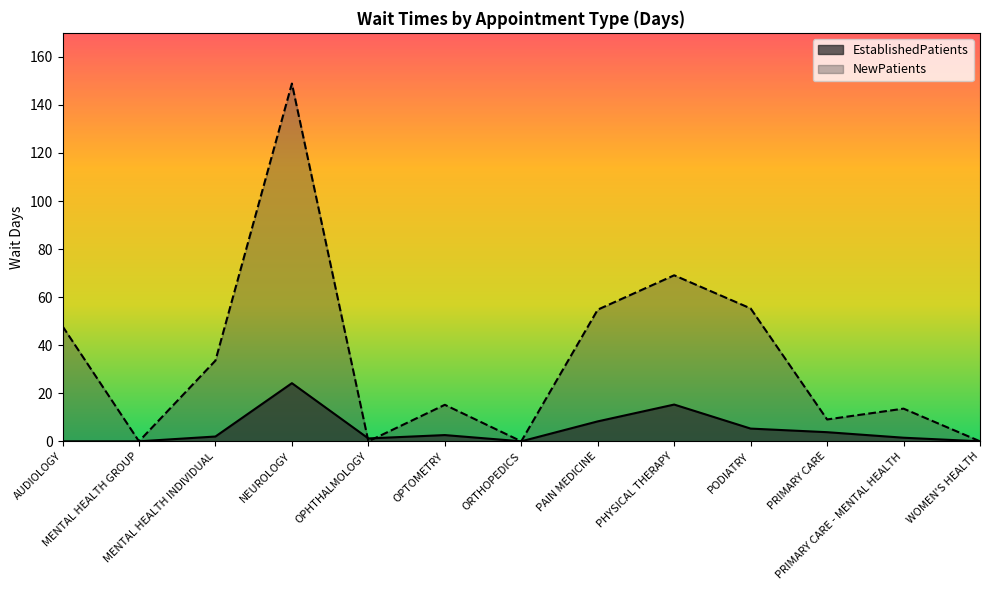

Which series has the largest total across all categories?

NewPatients